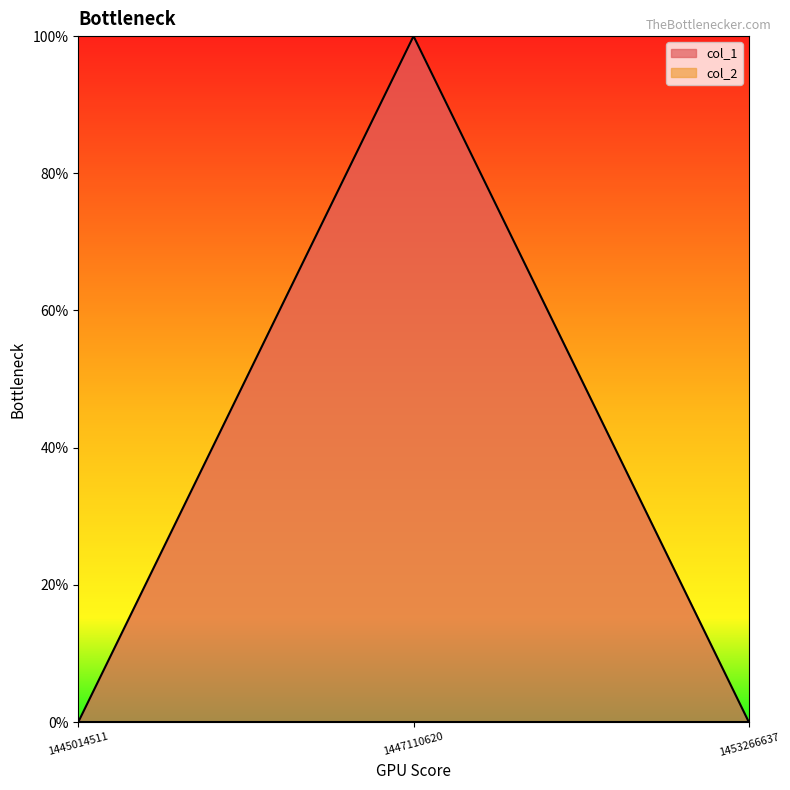

Which label corresponds to the smallest value in the chart?

1445014511